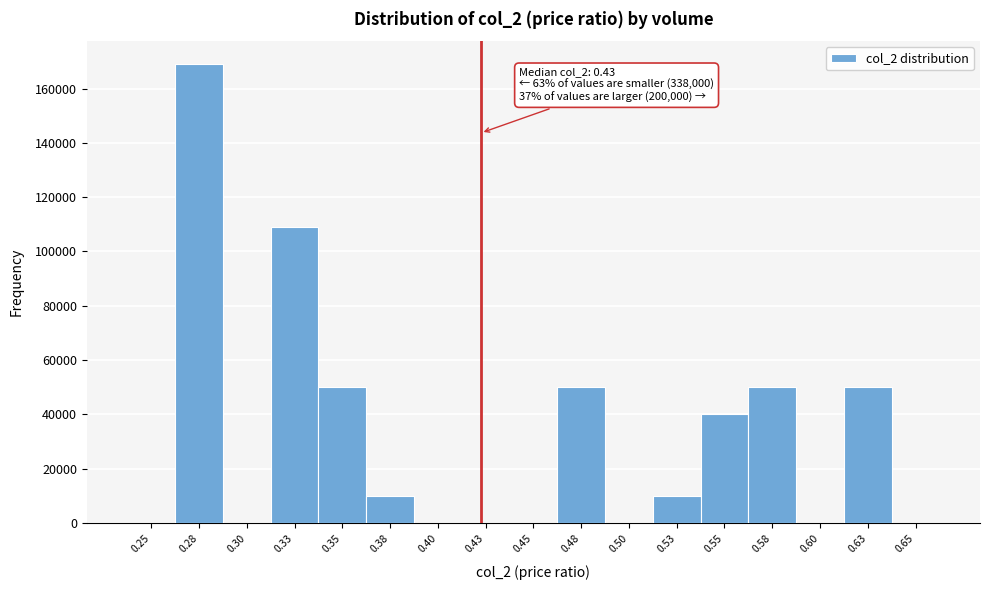

Reading left to right, transcribe all the data shown in this chart.

0.25=0	0.28=169000	0.30=0	0.33=109000	0.35=50000	0.38=10000	0.40=0	0.43=0	0.45=0	0.48=50000	0.50=0	0.53=10000	0.55=40000	0.58=50000	0.60=0	0.63=50000	0.65=0